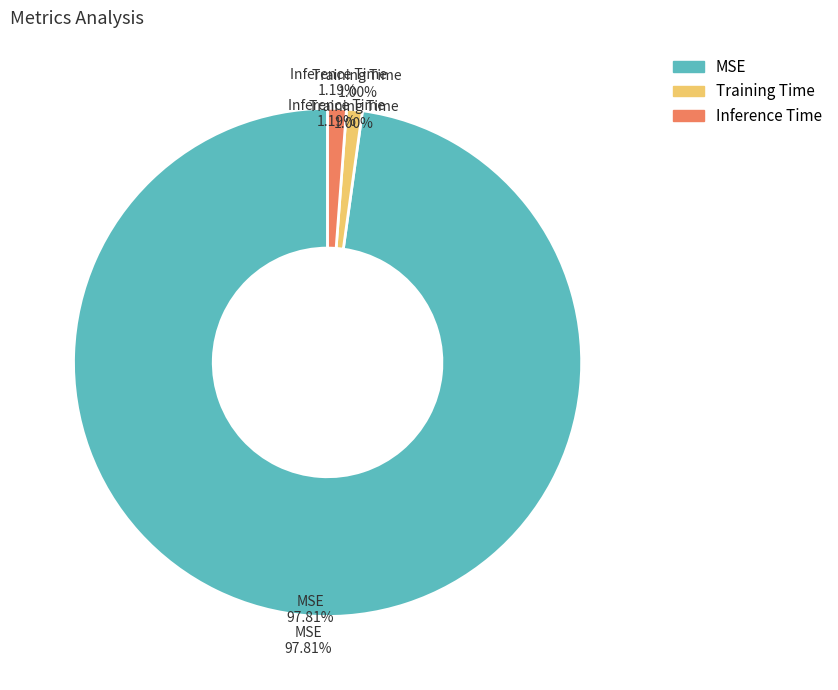

How many slices are in this pie chart?

3